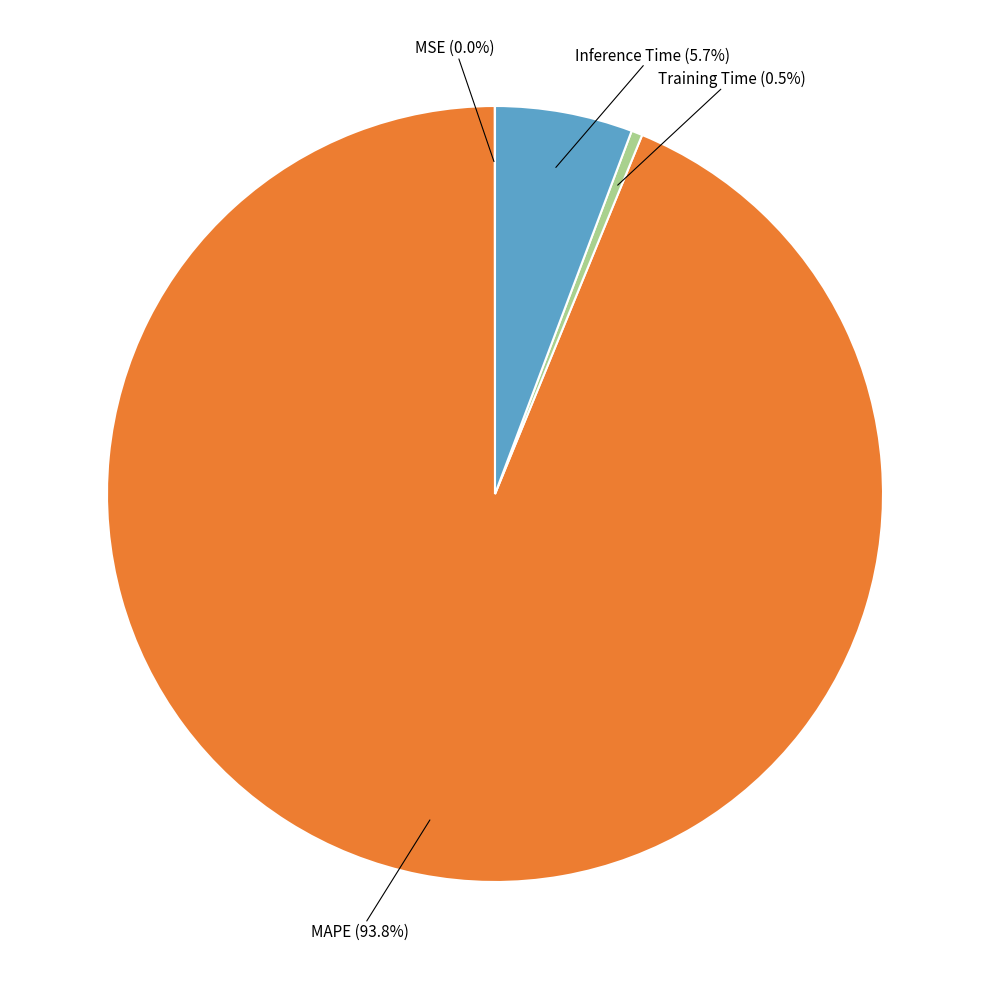

To the nearest percent, what is the difference between the largest and smallest slice percentages?

94%